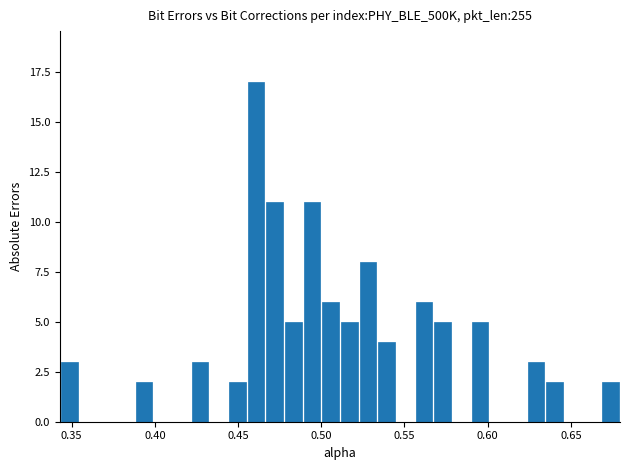

Read against the x-axis, roughly where is the centre of the tallest bar?

0.460